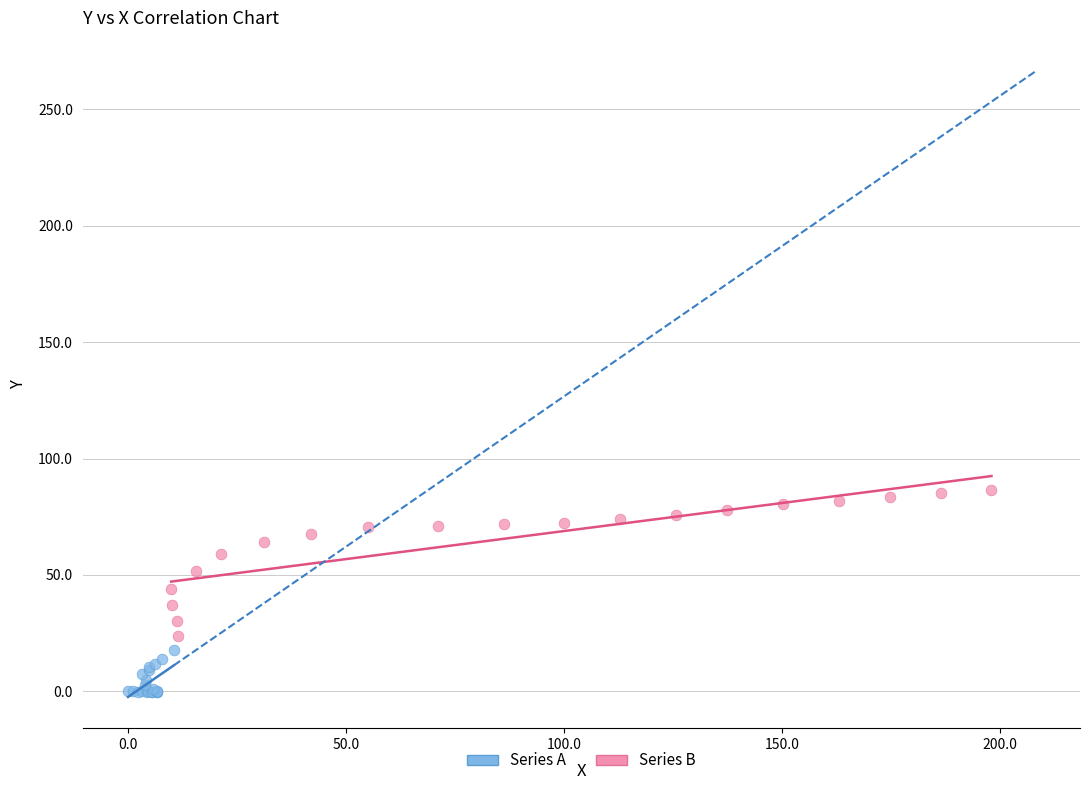

Which series contains the lowest Y value?

Series A